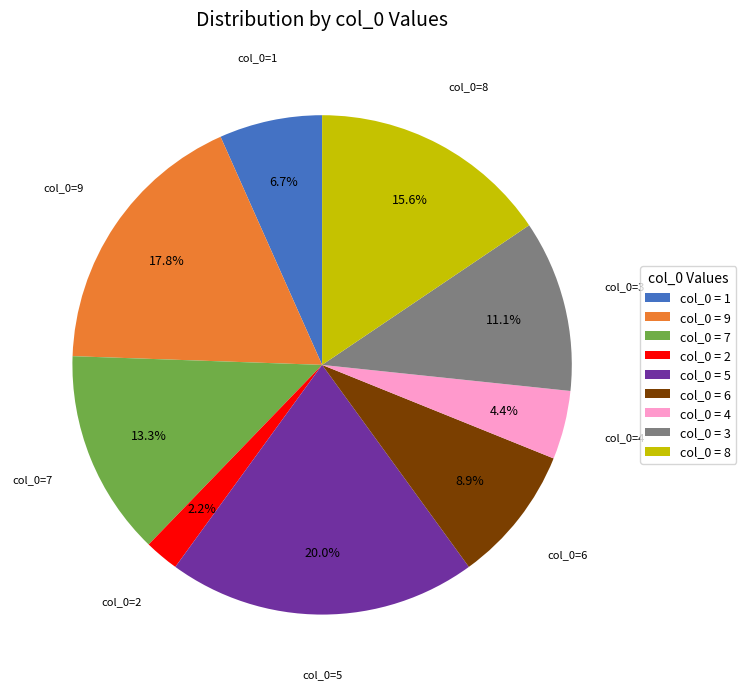

How many slices are in this pie chart?

9